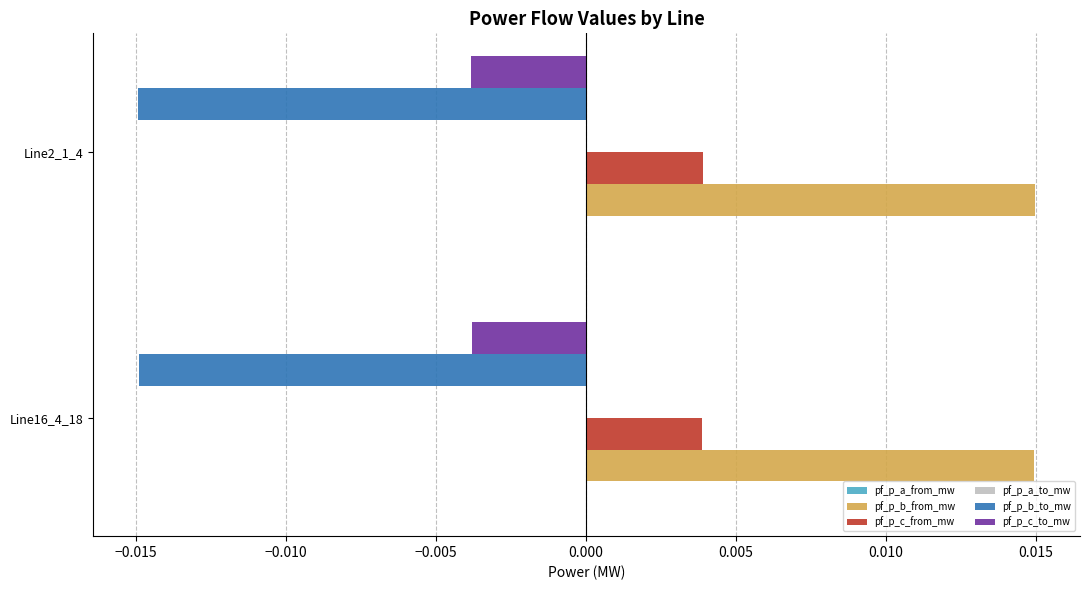

The pf_p_b_to_mw series shows -0.0 at Line2_1_4. True or false?

True